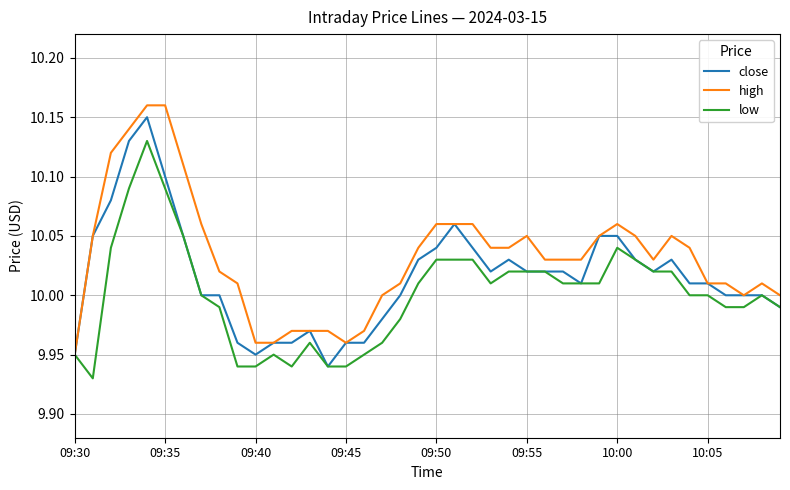

Which series has the largest total across all categories?

high